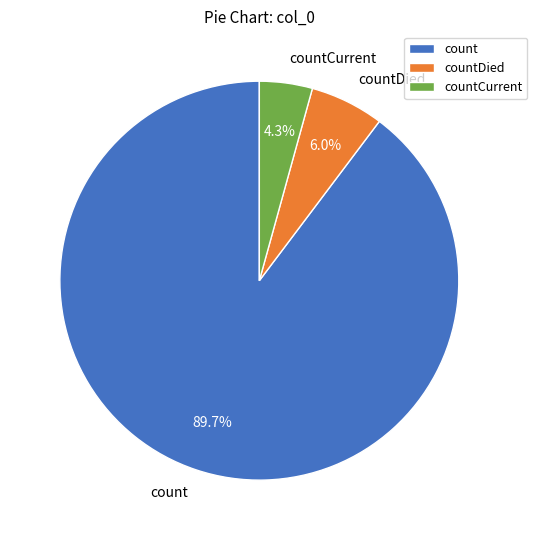

Is it true that countDied is 1% of the pie?

False